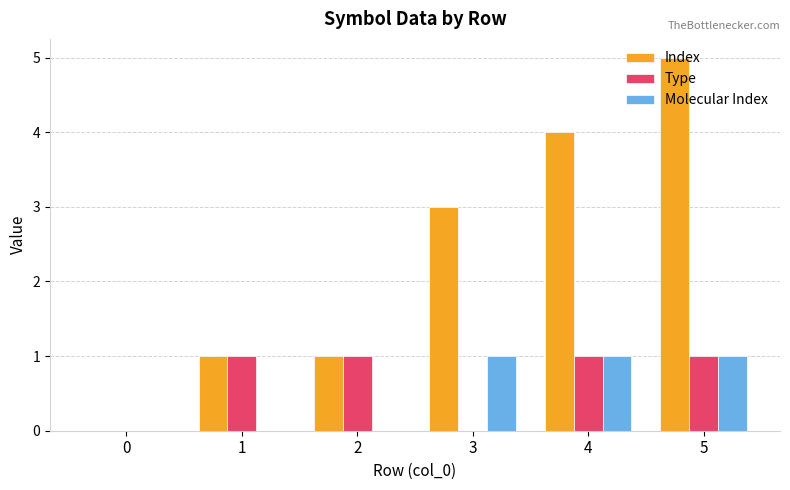

What is the difference between the Type values at 0 and 4?

1